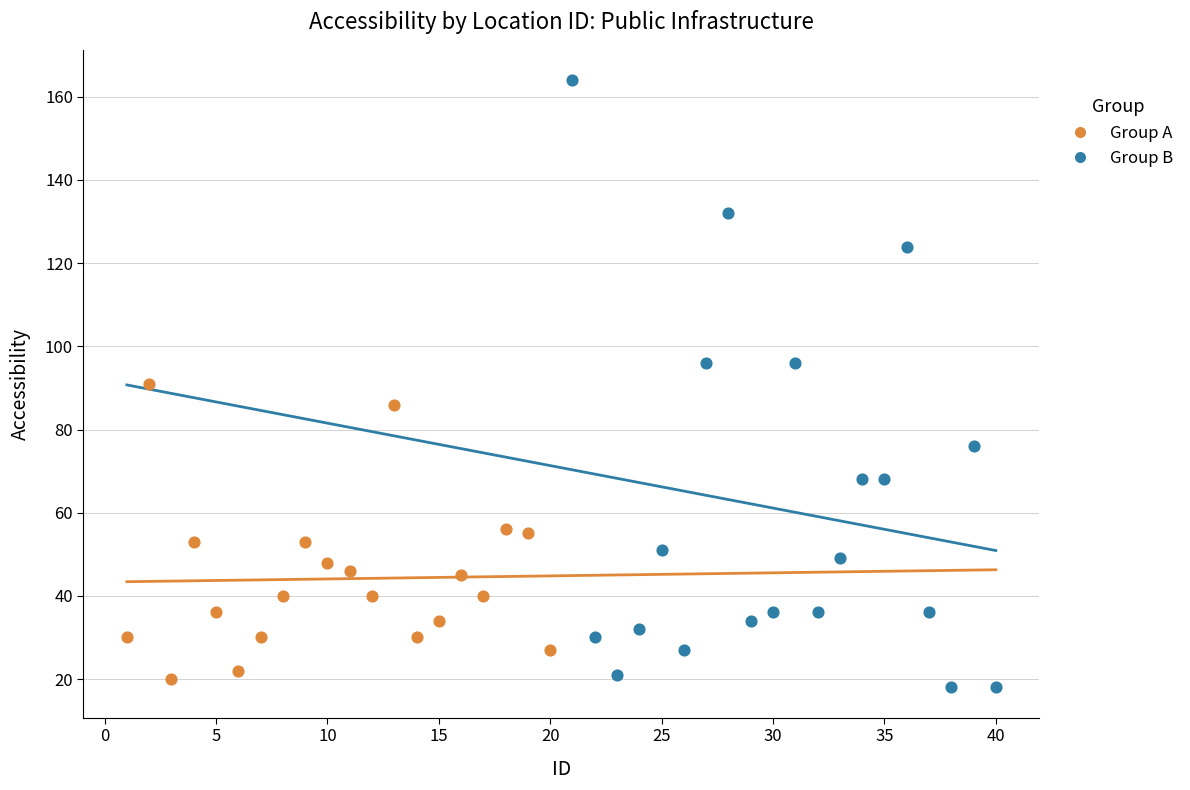

Which series has the largest Y range (max minus min)?

Group B